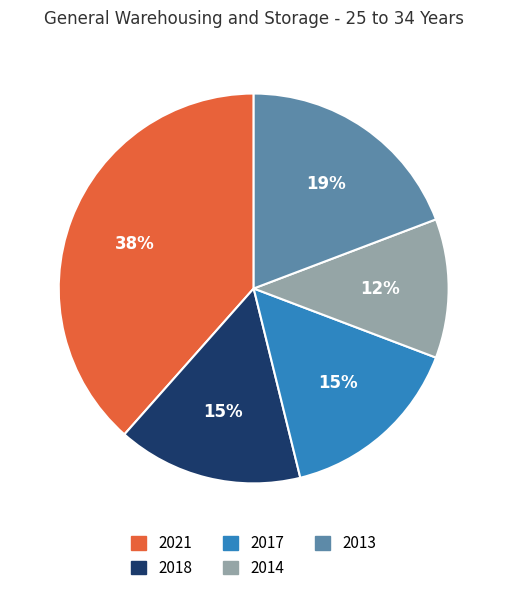

Which category has the smallest portion of the pie?

2014